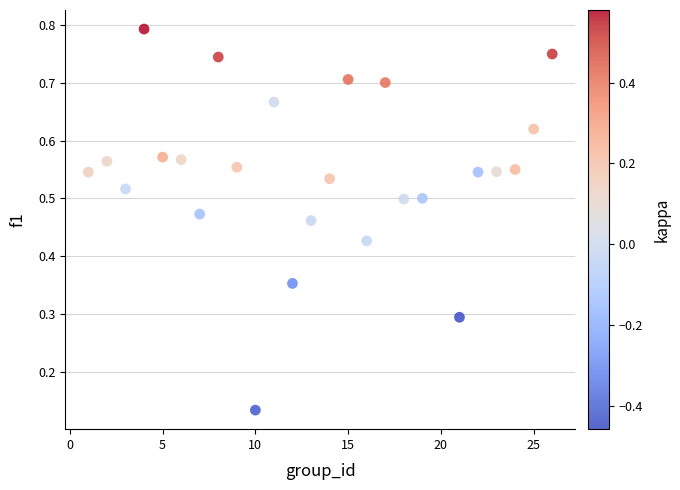

What is the range of X values (max minus min)?

25.0